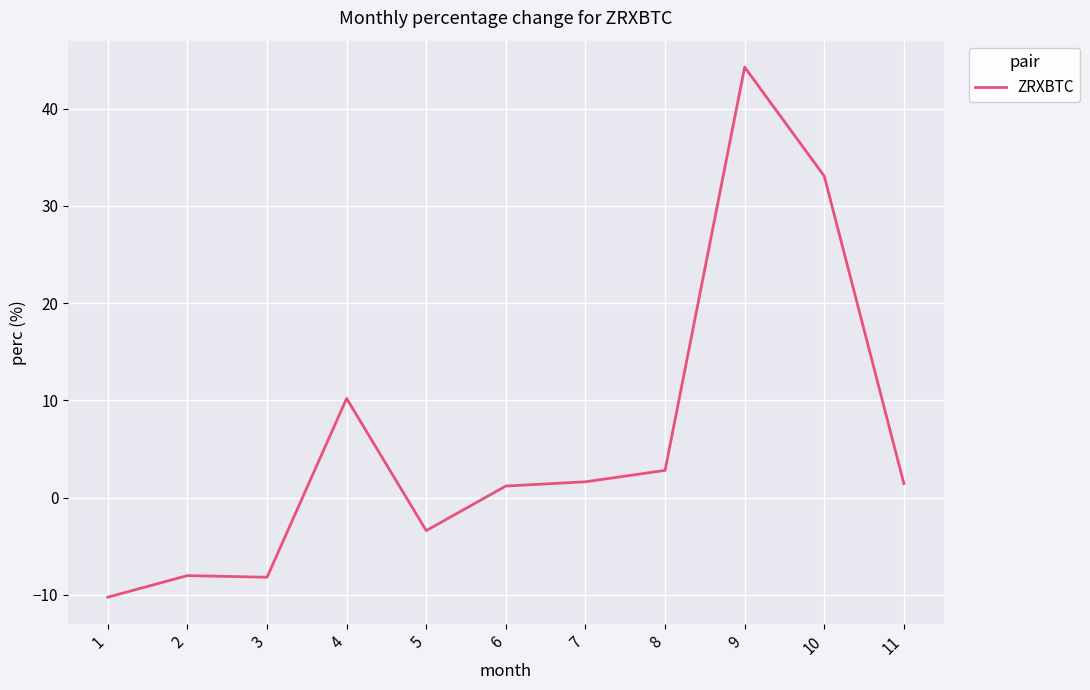

The value at 11 is 1.4. True or false?

True